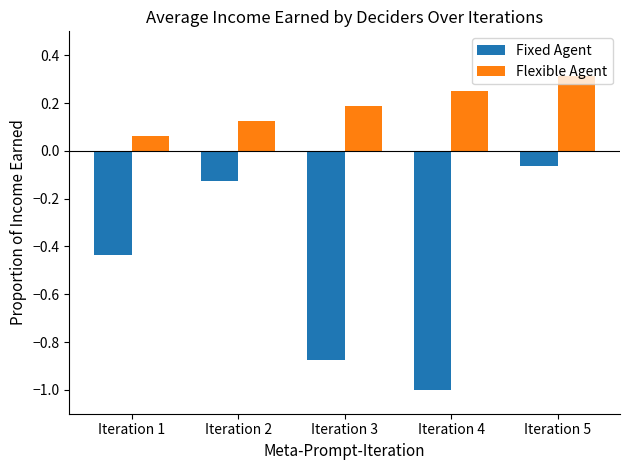

Which series has the largest total across all categories?

Flexible Agent